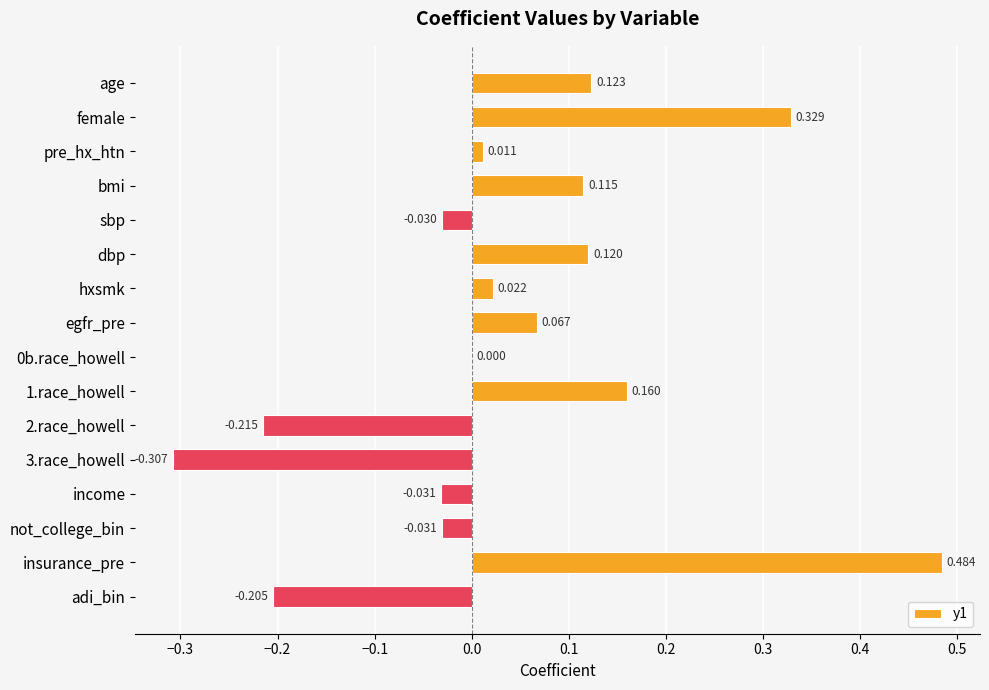

Between hxsmk and income, which is larger?

hxsmk